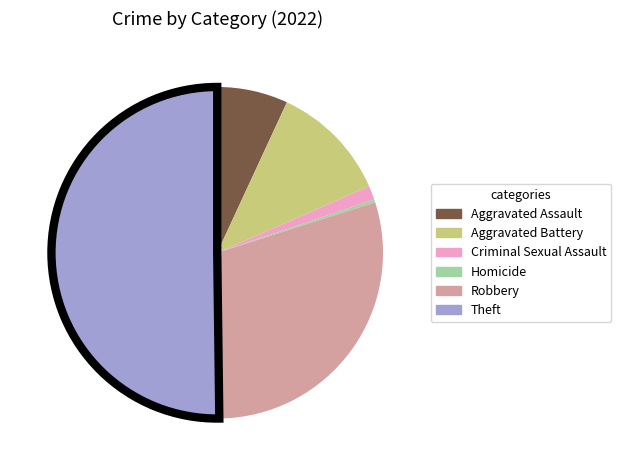

Which category has the smallest portion of the pie?

Homicide